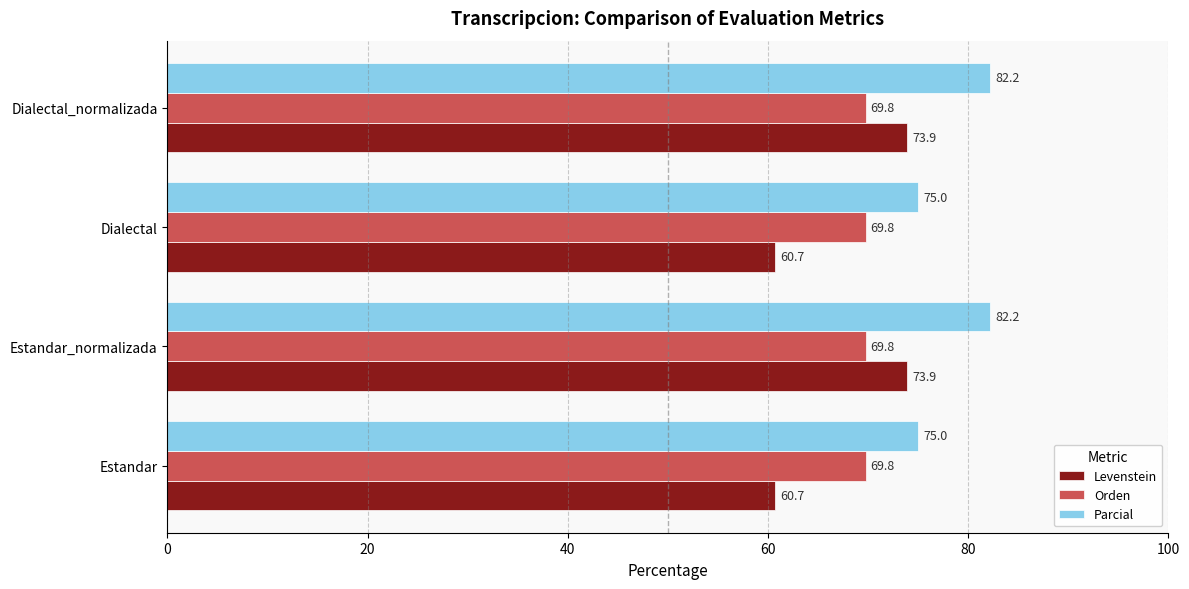

Rank the series by their maximum value, from lowest to highest.

Orden, Levenstein, Parcial